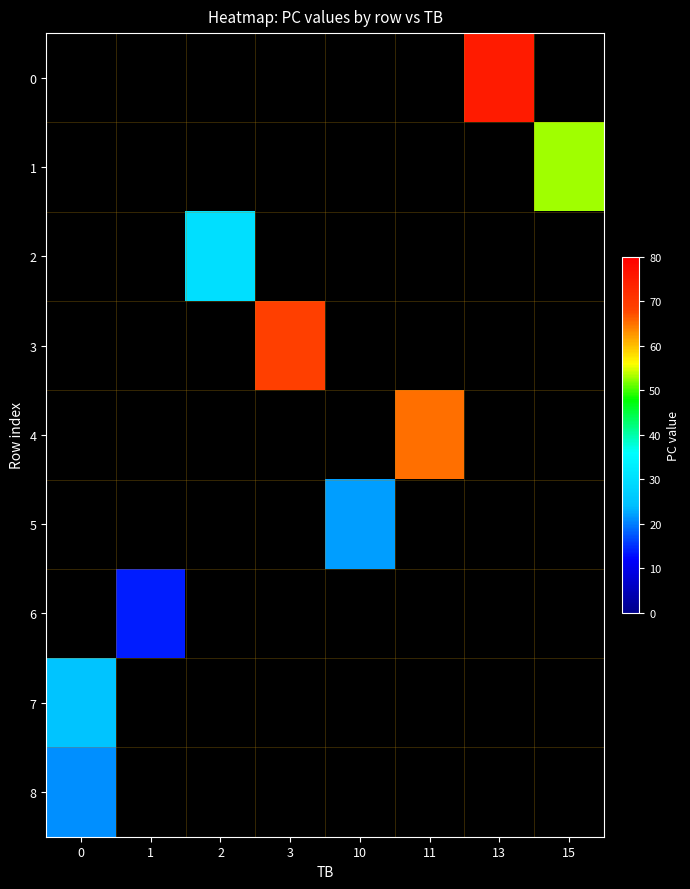

Which label corresponds to the largest value in the chart?

13